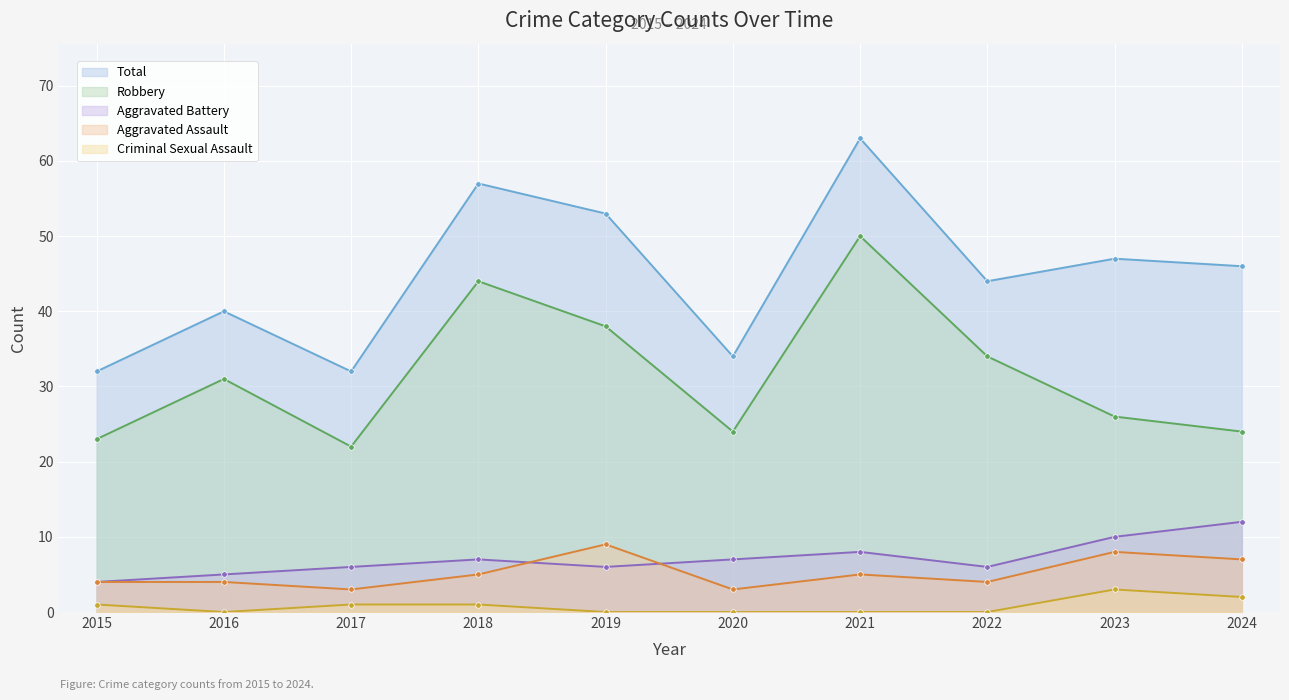

Between 2015 and 2017, which series saw the biggest shift?

Aggravated Battery